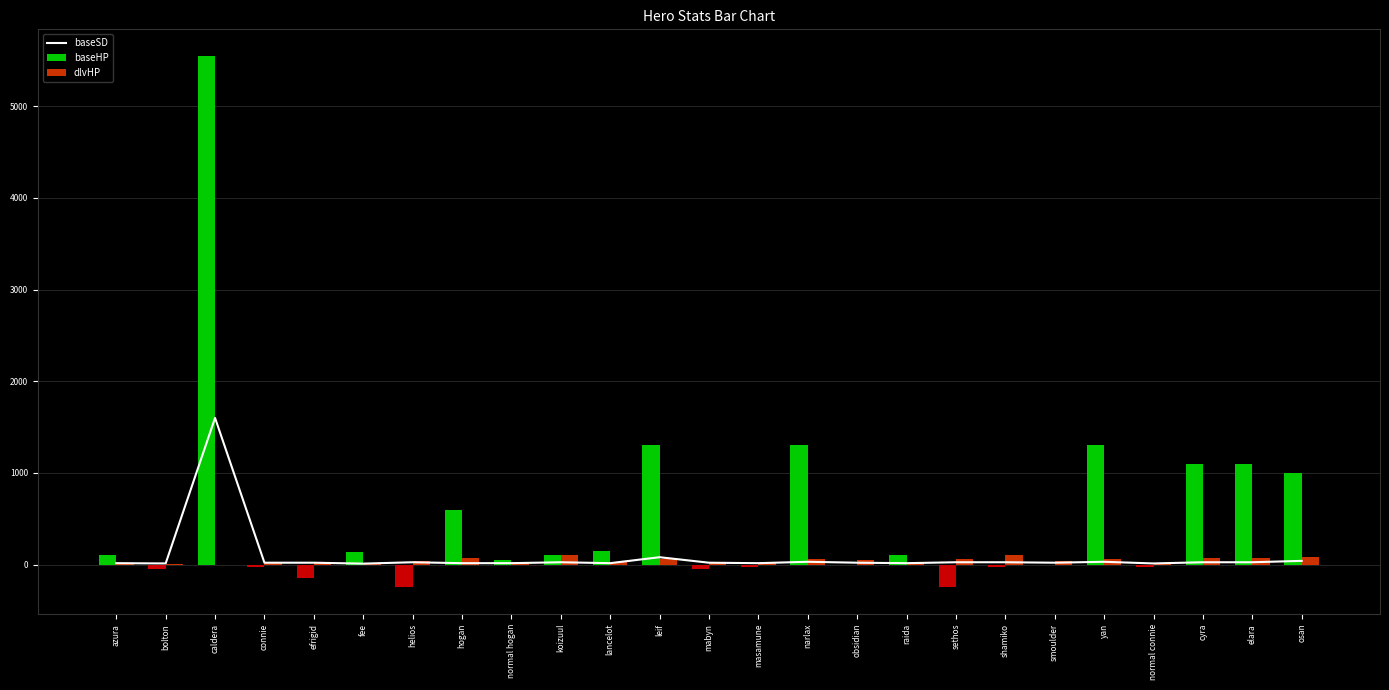

What is the label of the 14th bar from the left?

masamune